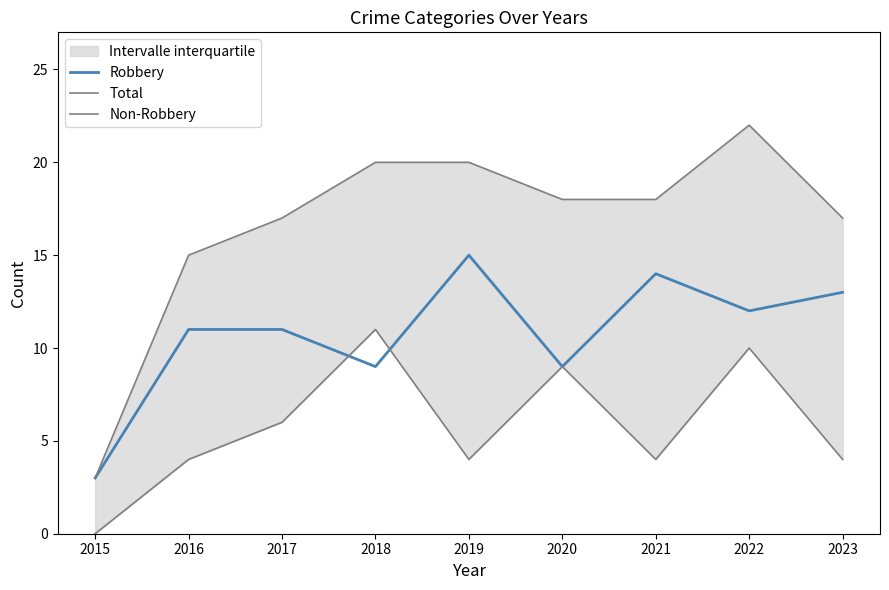

True or false: Non-Robbery and Total intersect in this chart.

False